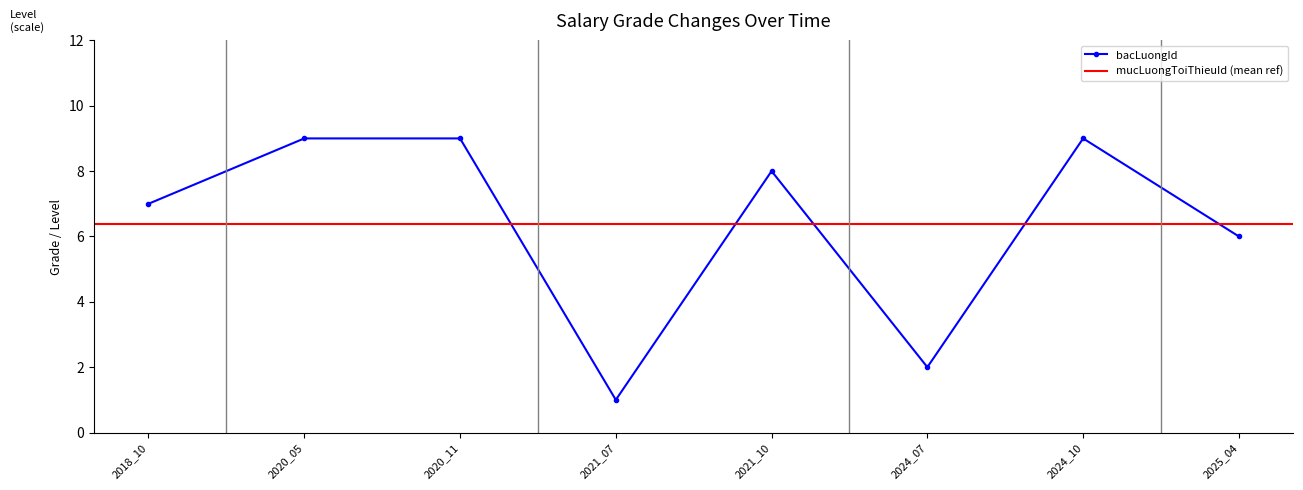

Which series has the widest spread of values?

bacLuongId